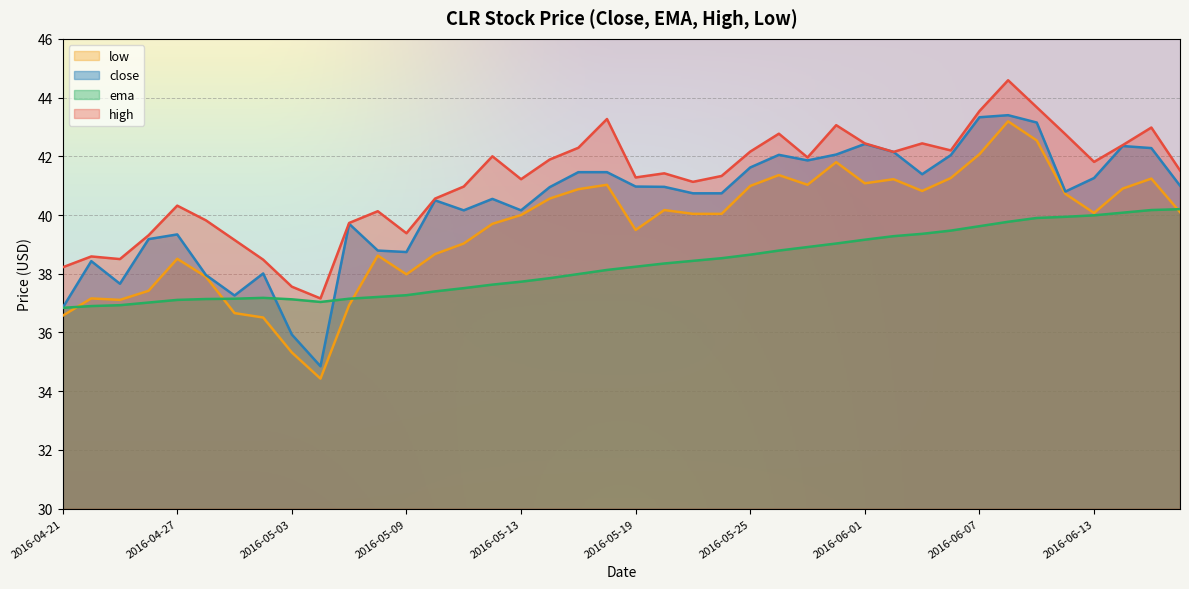

At 2016-06-09, list the series in order from smallest to largest.

ema, low, close, high